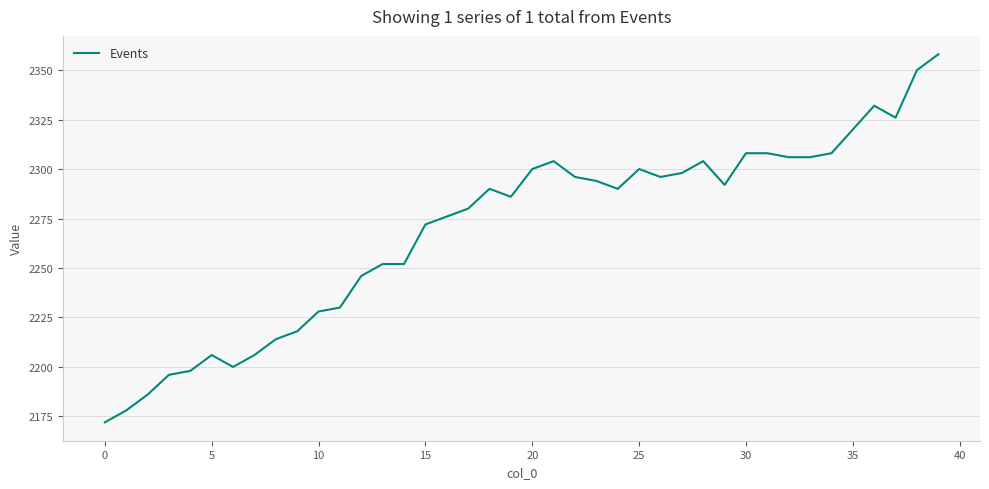

What is the difference between the maximum and minimum values?

186